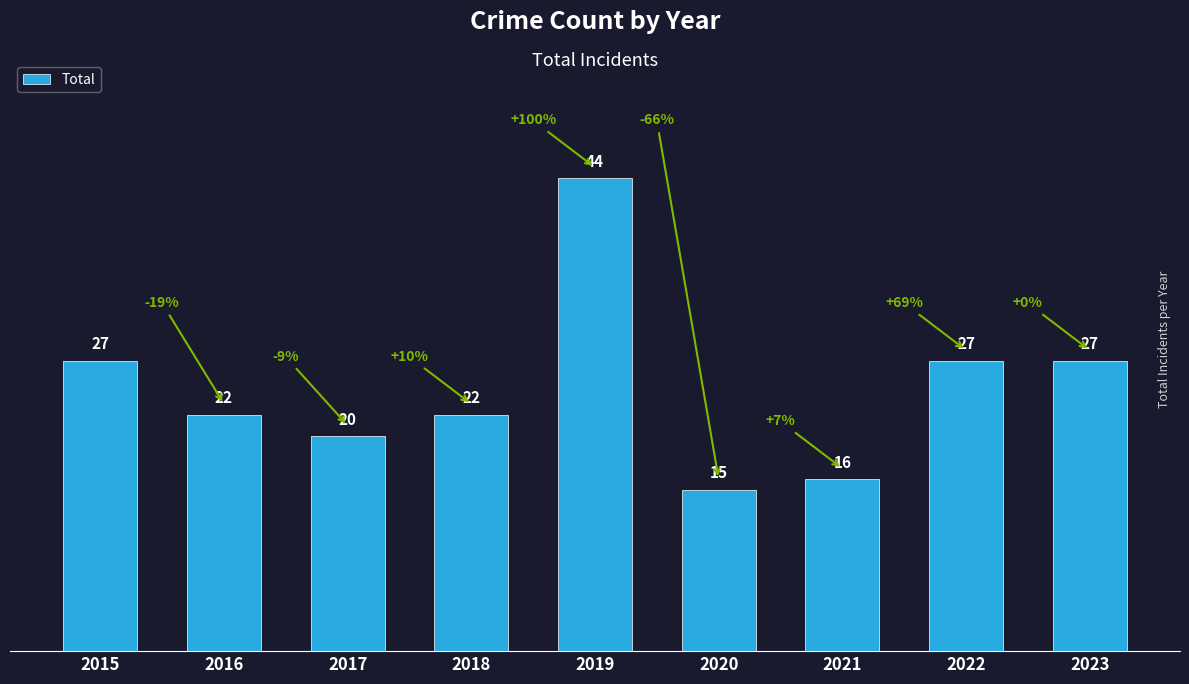

Reading right to left, what are all the values shown in this chart?

27	27	16	15	44	22	20	22	27